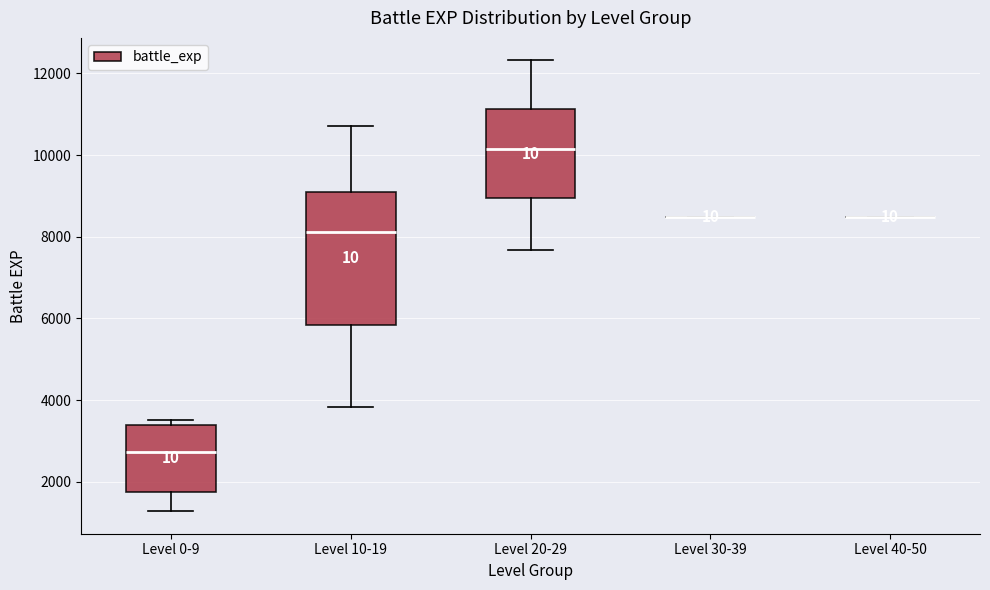

Reading left to right, read every box against the y-axis: the position of its median line, the range the box covers, and the ends of its whiskers. The values are not printed on the chart, so give them approximately, as read against the axis.

Level 0-9: median 2800, box 1800 to 3400, whiskers 1200 to 3600
Level 10-19: median 8200, box 5800 to 9200, whiskers 3800 to 10800
Level 20-29: median 10200, box 9000 to 11200, whiskers 7600 to 12400
Level 30-39: box collapsed to a line at 8400, whiskers 8400 to 8400
Level 40-50: box collapsed to a line at 8400, whiskers 8400 to 8400